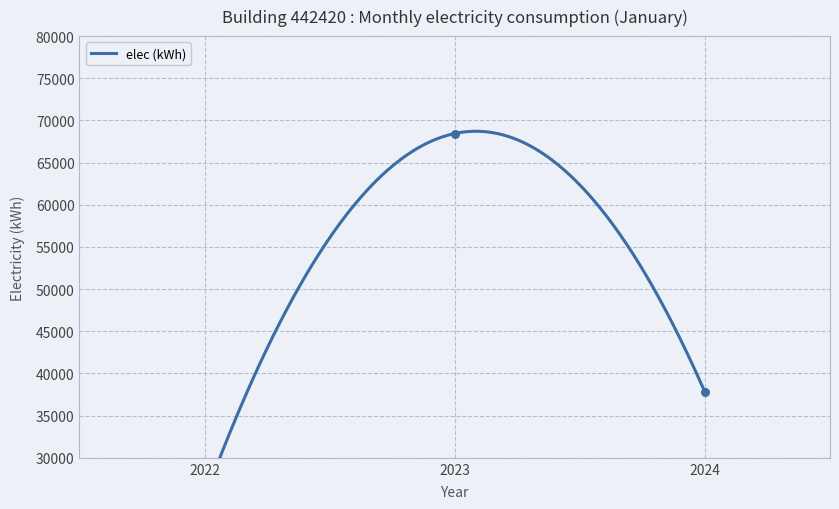

What is the ratio of the value at 2024 to the value at 2023?

0.6